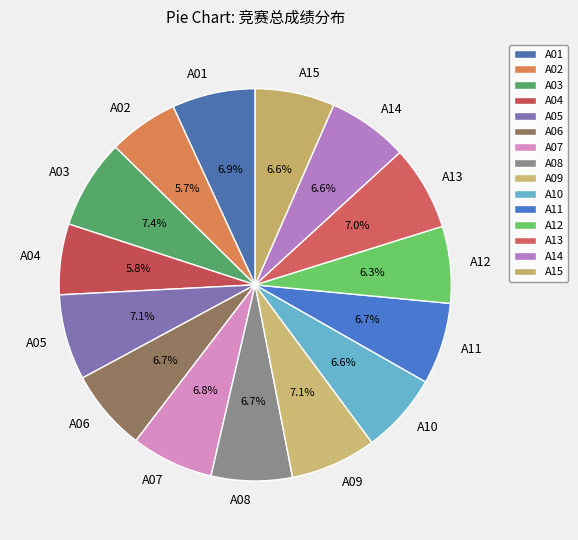

How many segments does this pie chart have?

15